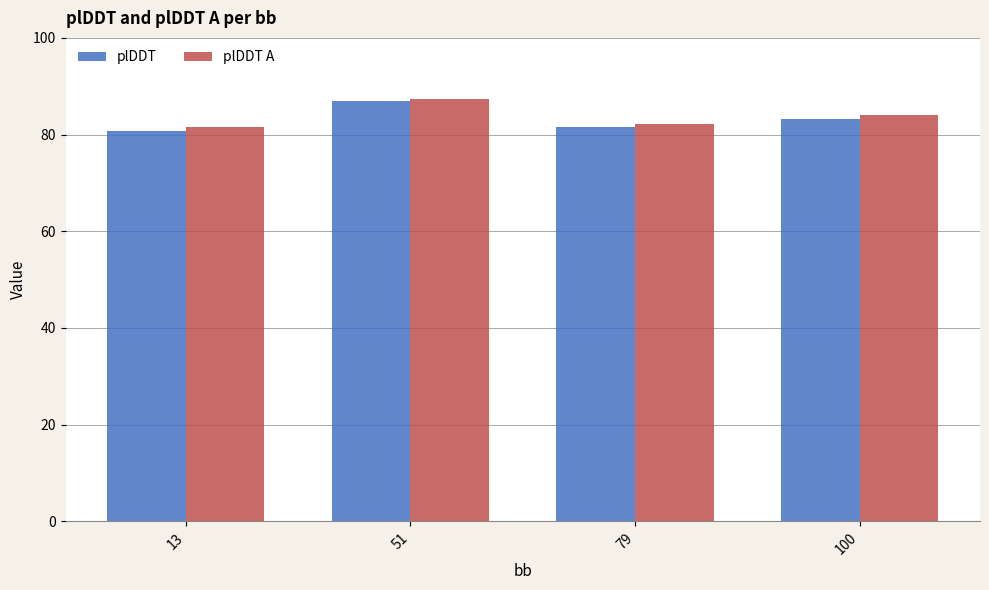

What is the spread (max minus min) of values at 13?

0.8